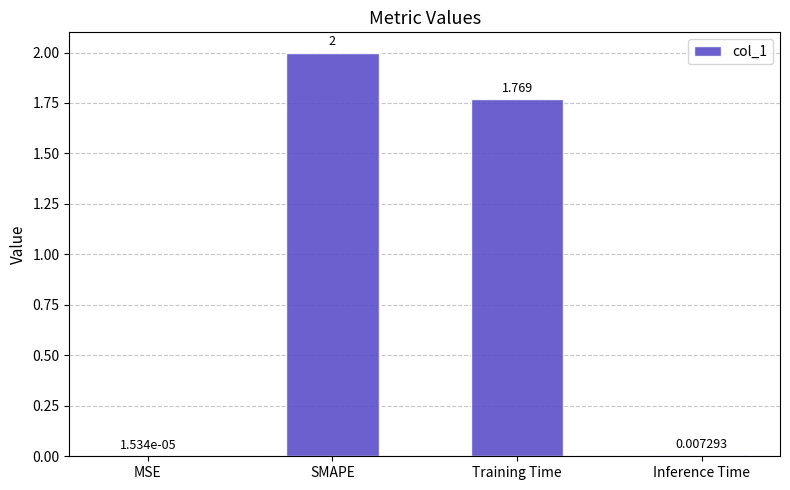

Which has a higher value, Training Time or Inference Time?

Training Time